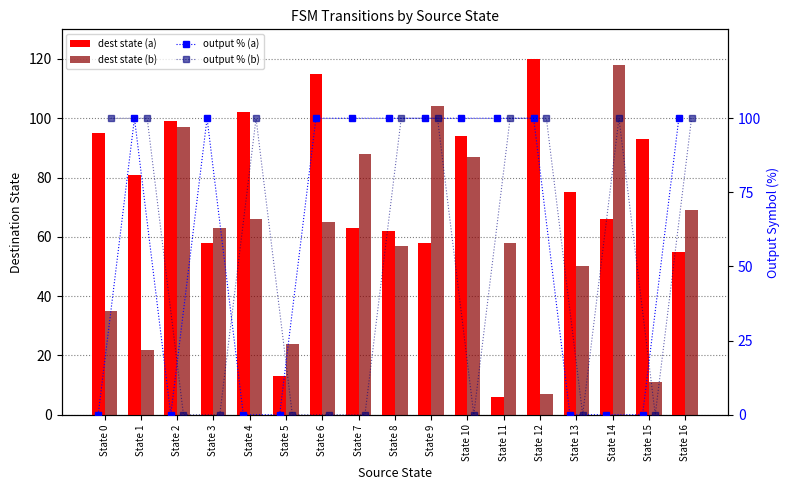

What is the average value of the dest state (b) series?

60